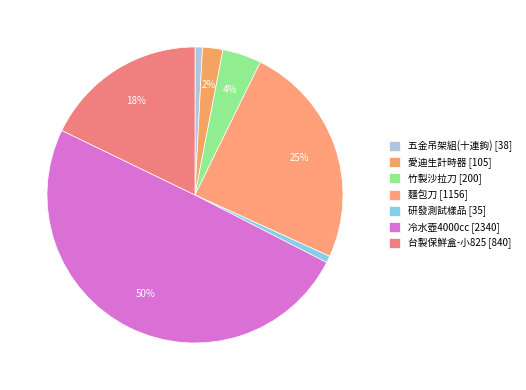

Is it true that 冷水壺4000cc is 39% of the pie?

False